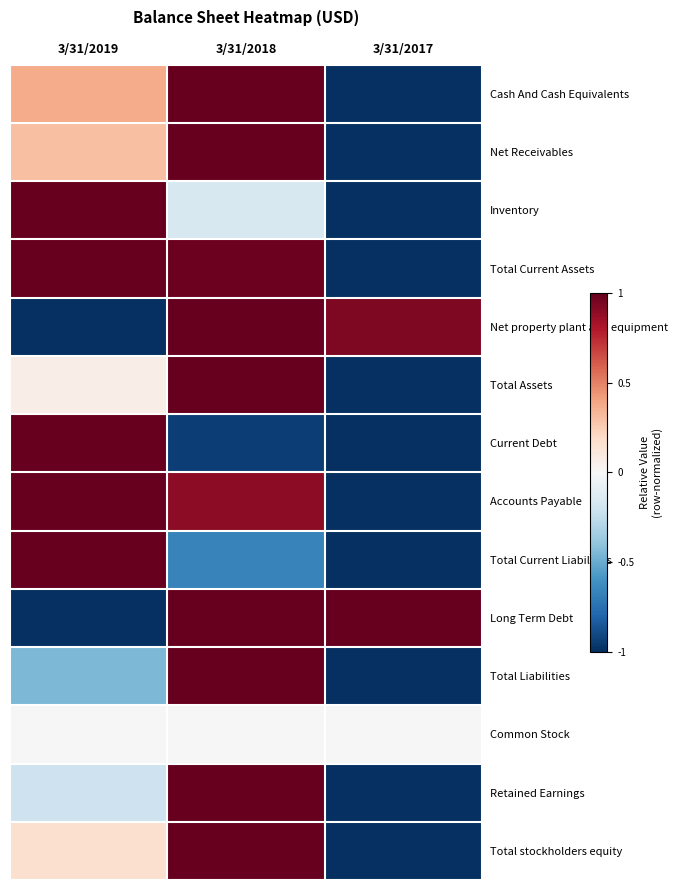

Between 3/31/2017 and 3/31/2019, which is larger?

3/31/2019